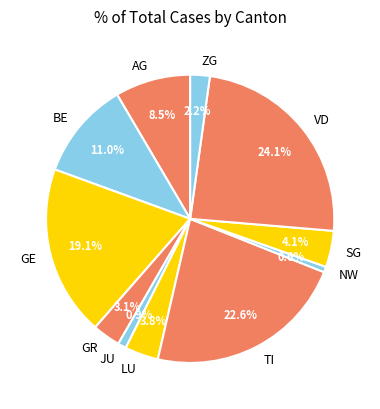

What is the total percentage of GR and TI?

25.7%